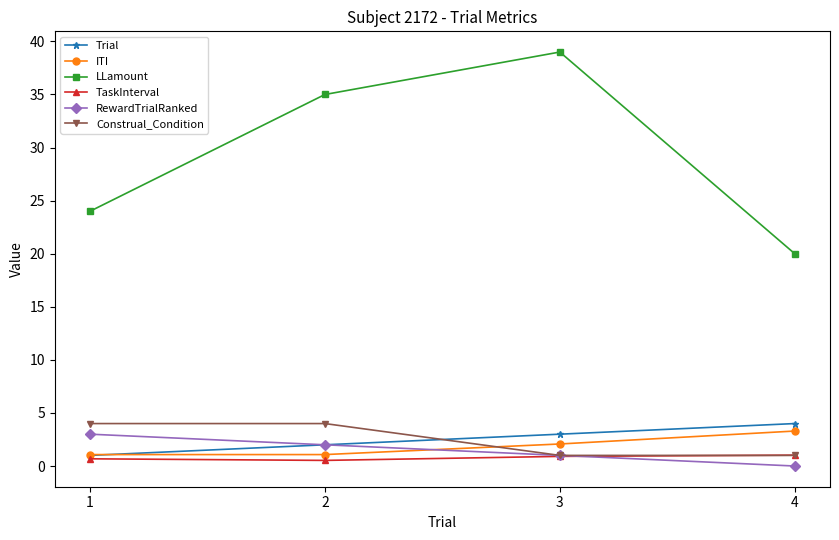

Which series has the widest spread of values?

LLamount